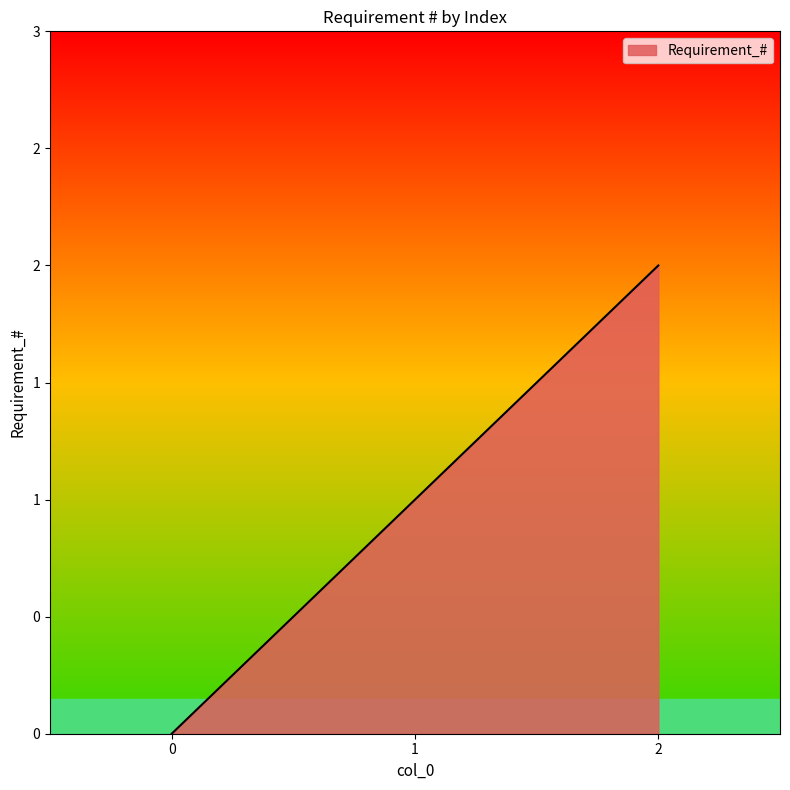

Does the chart display data point markers on the line(s)?

No